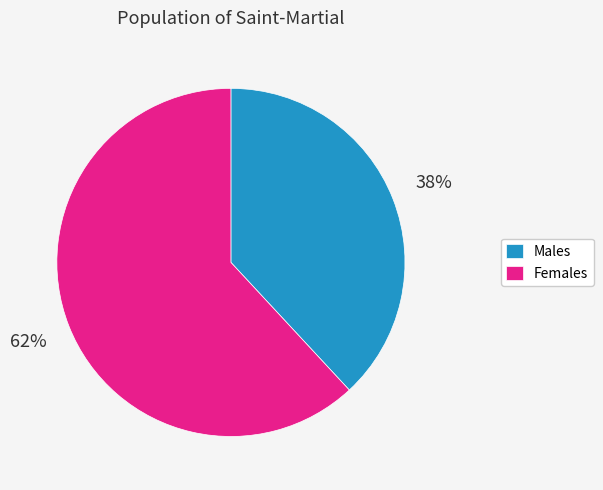

Is the sum of Males and Females greater than half?

Yes